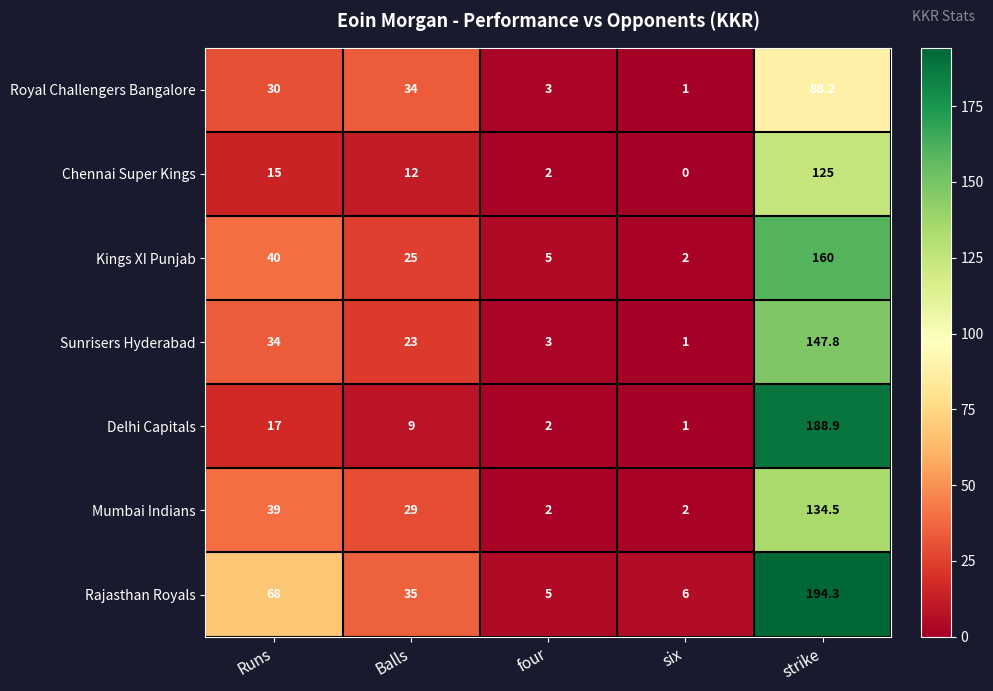

What value does the Delhi Capitals series have at six?

1.0